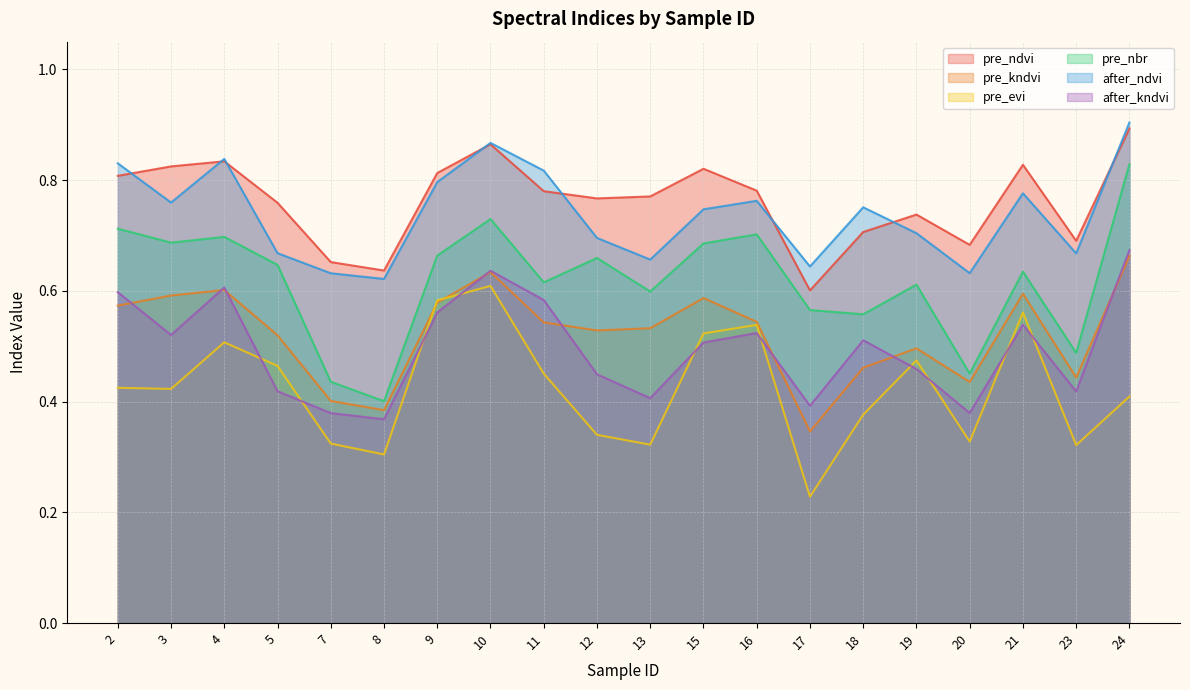

In pre_nbr, how many points are lower than both neighbors (excluding endpoints)?

7